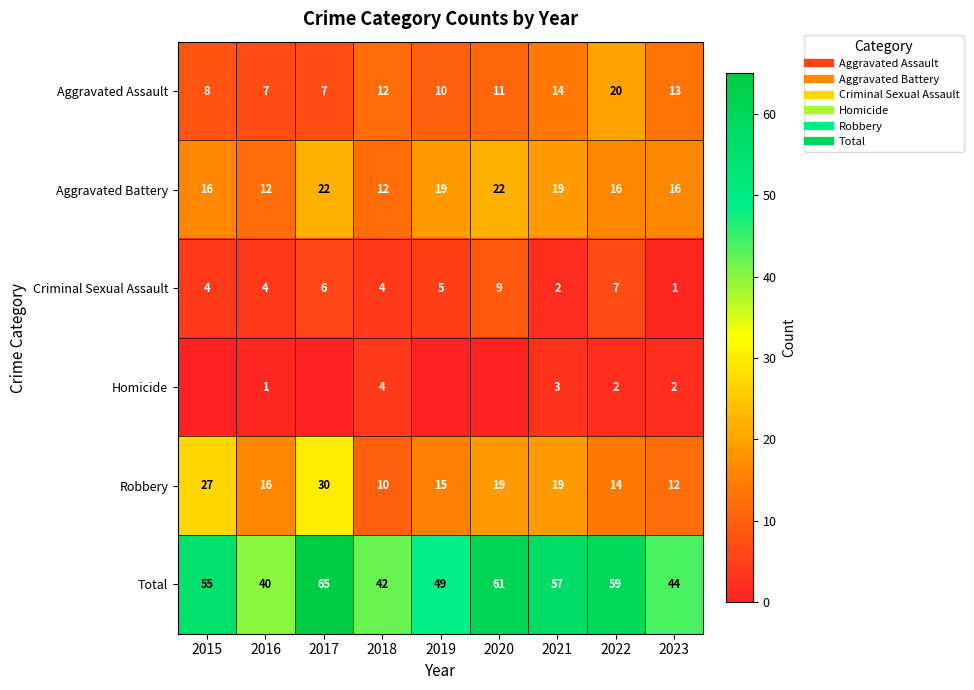

Where is Aggravated Battery nearest to the value 17?

2015